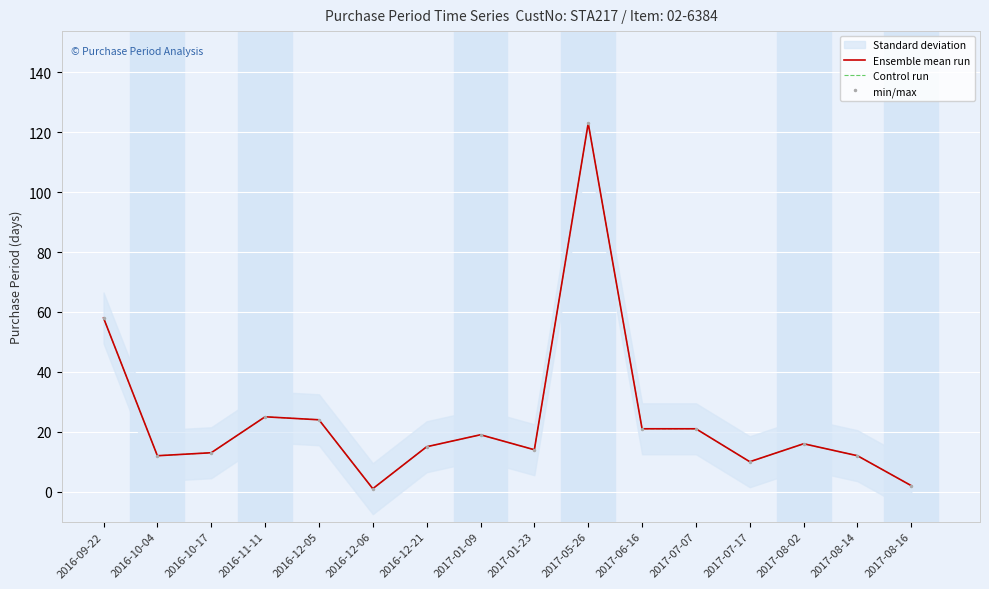

Where does the Ensemble mean run series first go above 16?

2016-09-22